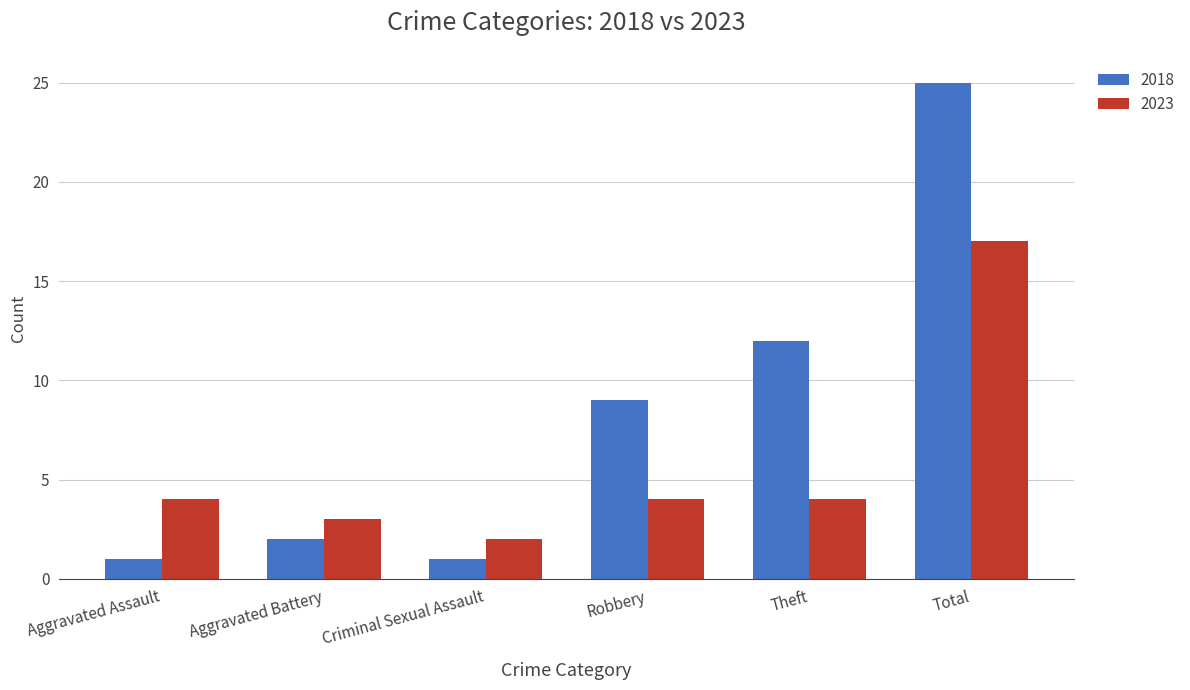

What is the label of the 5th bar from the left?

Theft